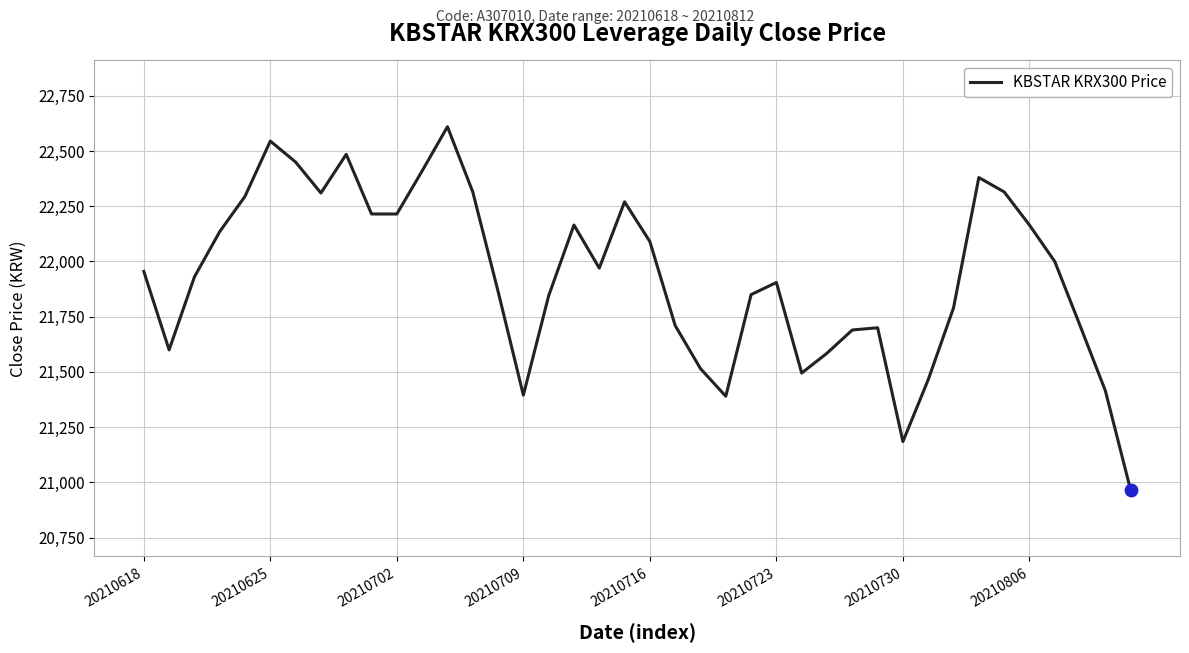

What is the greatest value displayed?

22610